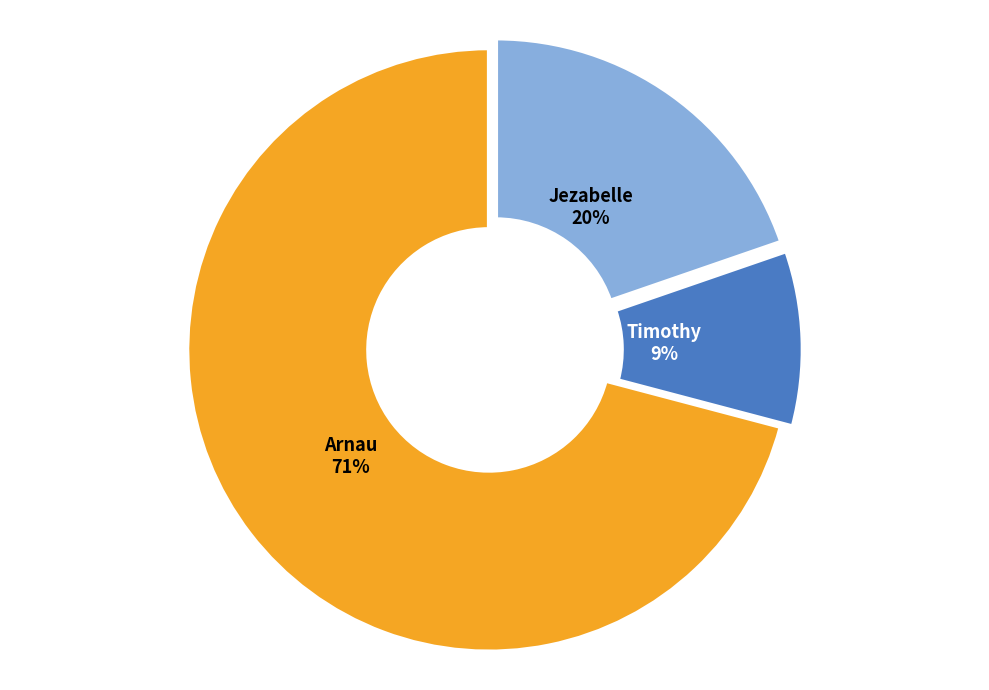

Which has a higher value, Jezabelle or Arnau?

Arnau